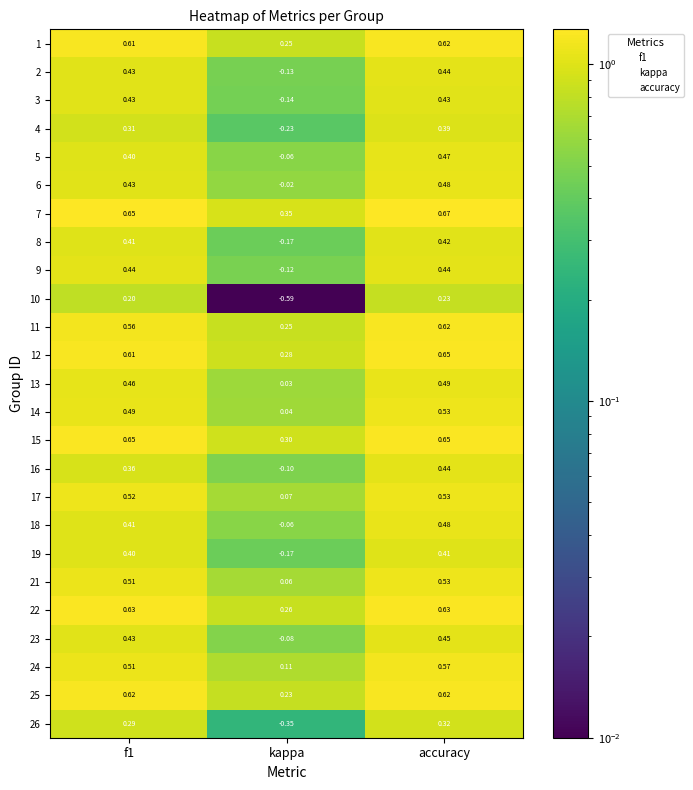

Count the number of categories in the chart.

3